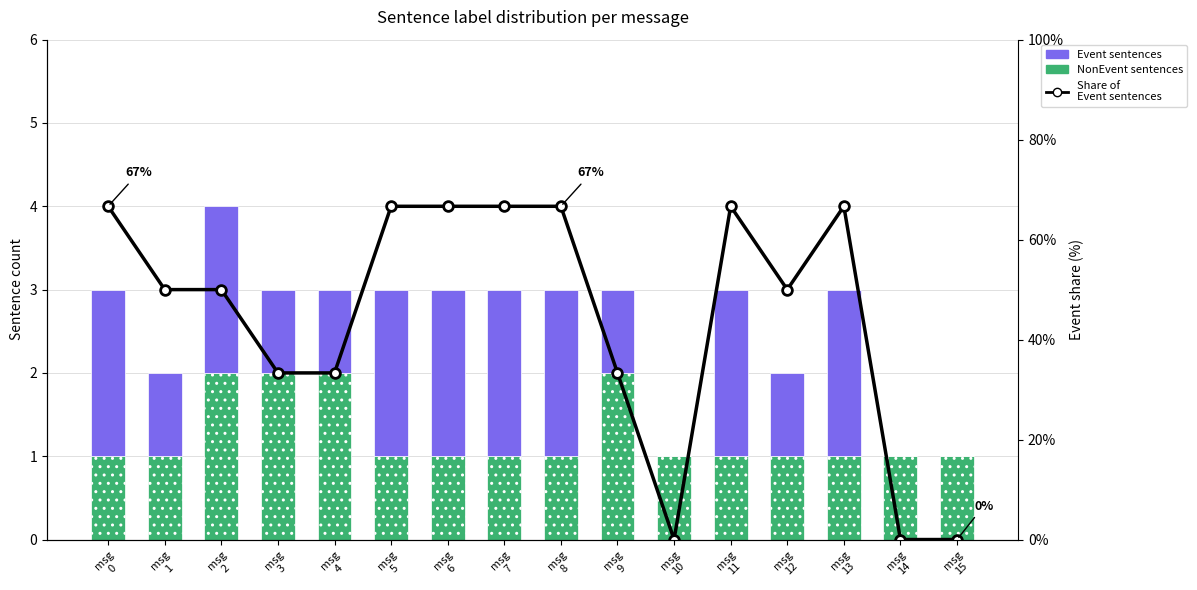

What is the maximum value for Event?

2.0